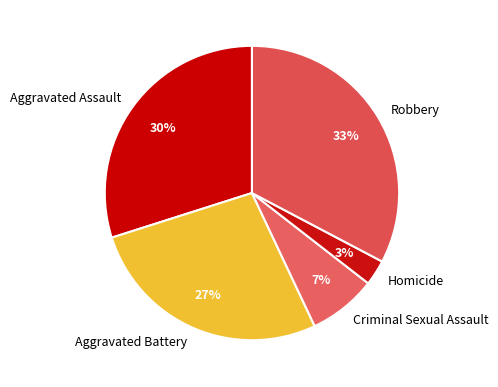

Is the sum of Aggravated Assault and Criminal Sexual Assault greater than half?

No